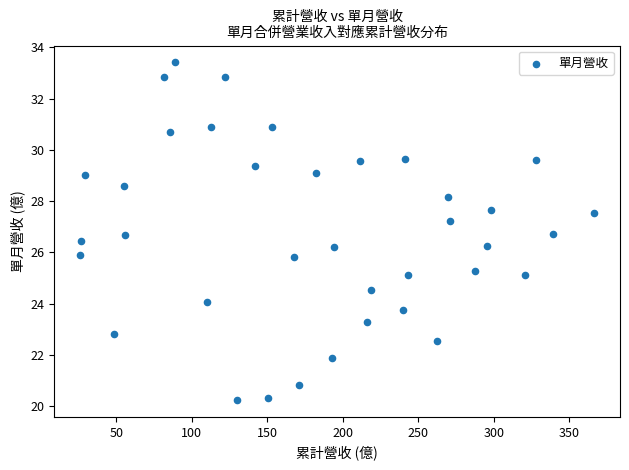

What is the range of X values (max minus min)?

340.6